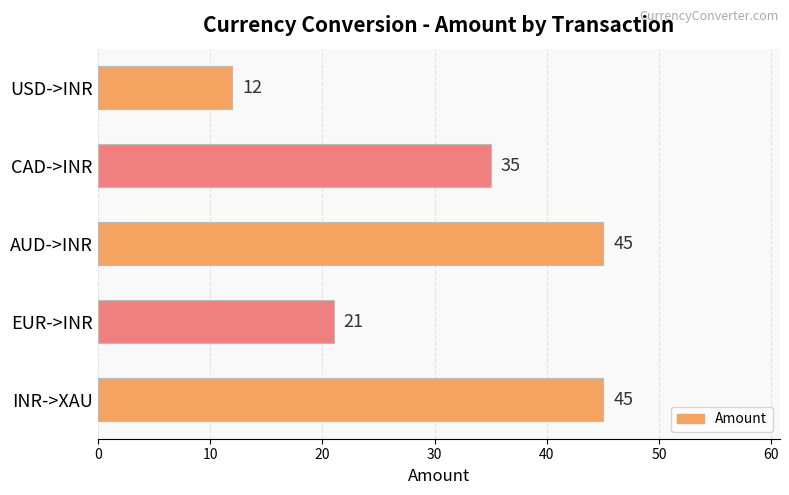

What is the label of the 5th bar from the top?

INR->XAU